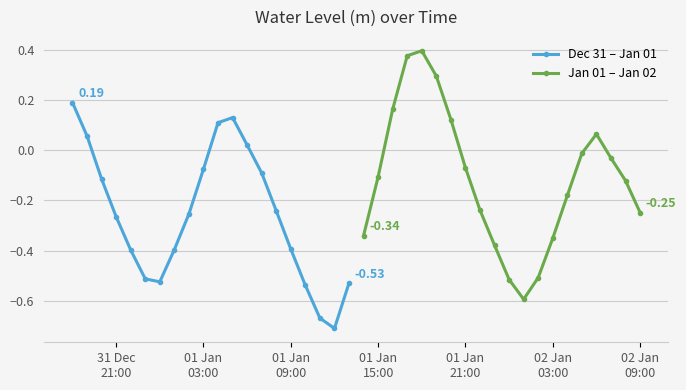

How many values in Jan 01 – Jan 02 are below zero?

14